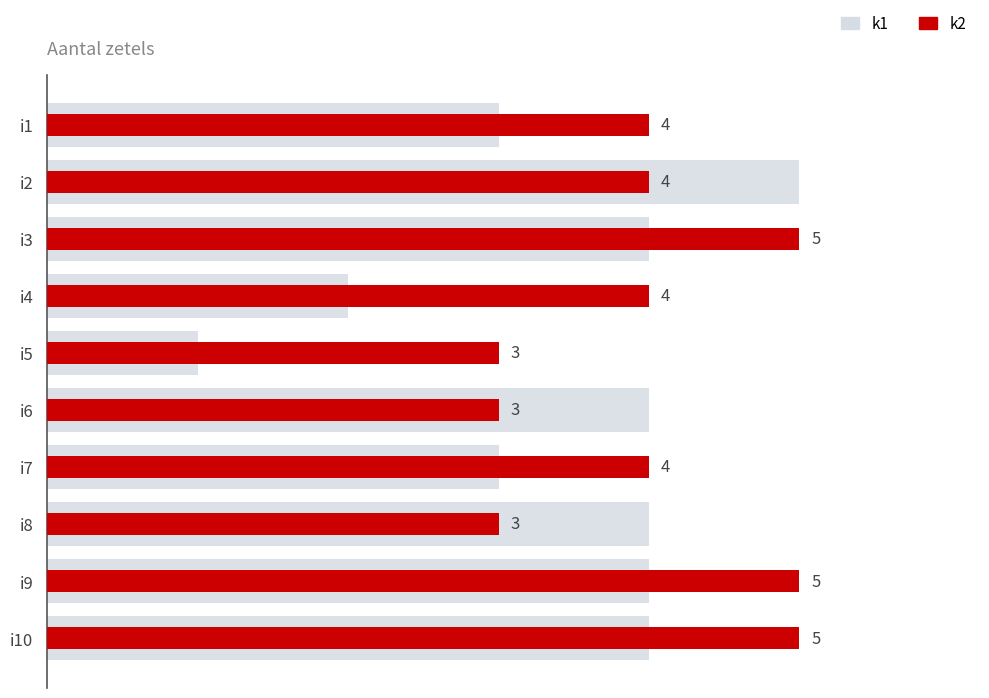

True or false: k1 has a value of 4 at i10.

True